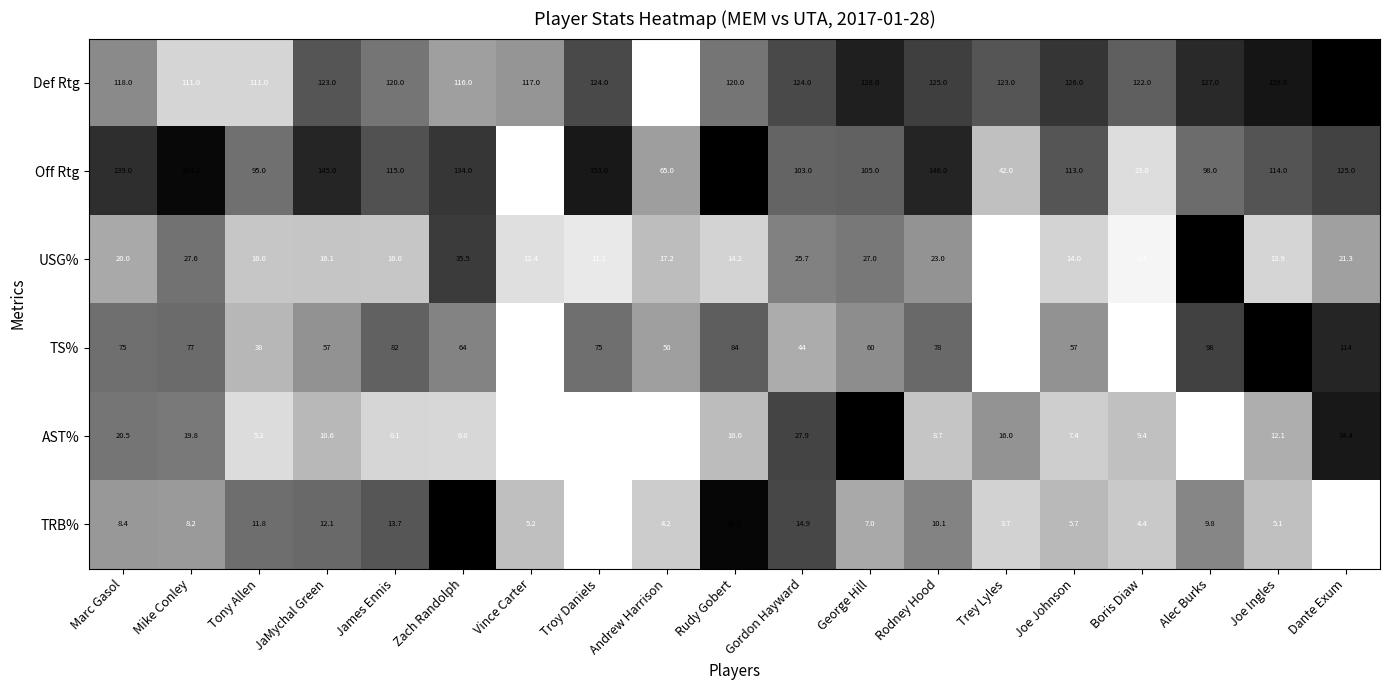

What is the greatest value displayed?

170.0